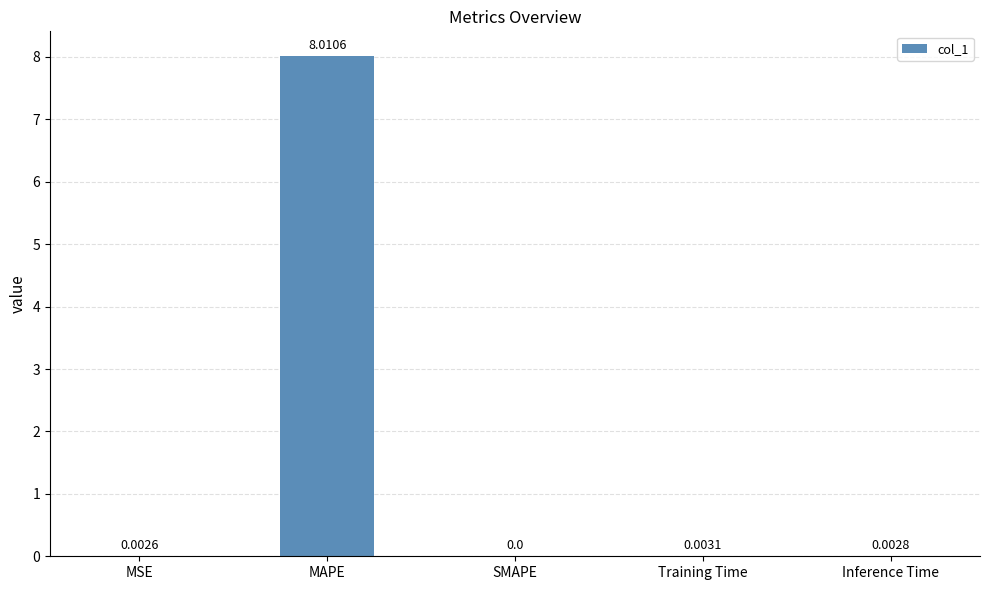

What is the sum of all values?

8.0